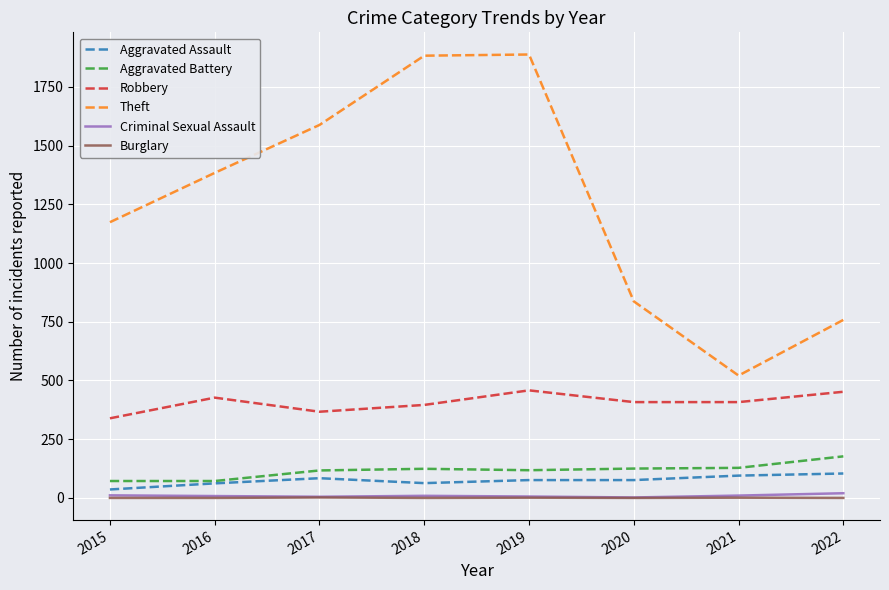

Is it true that Criminal Sexual Assault equals 11 at 2015?

True